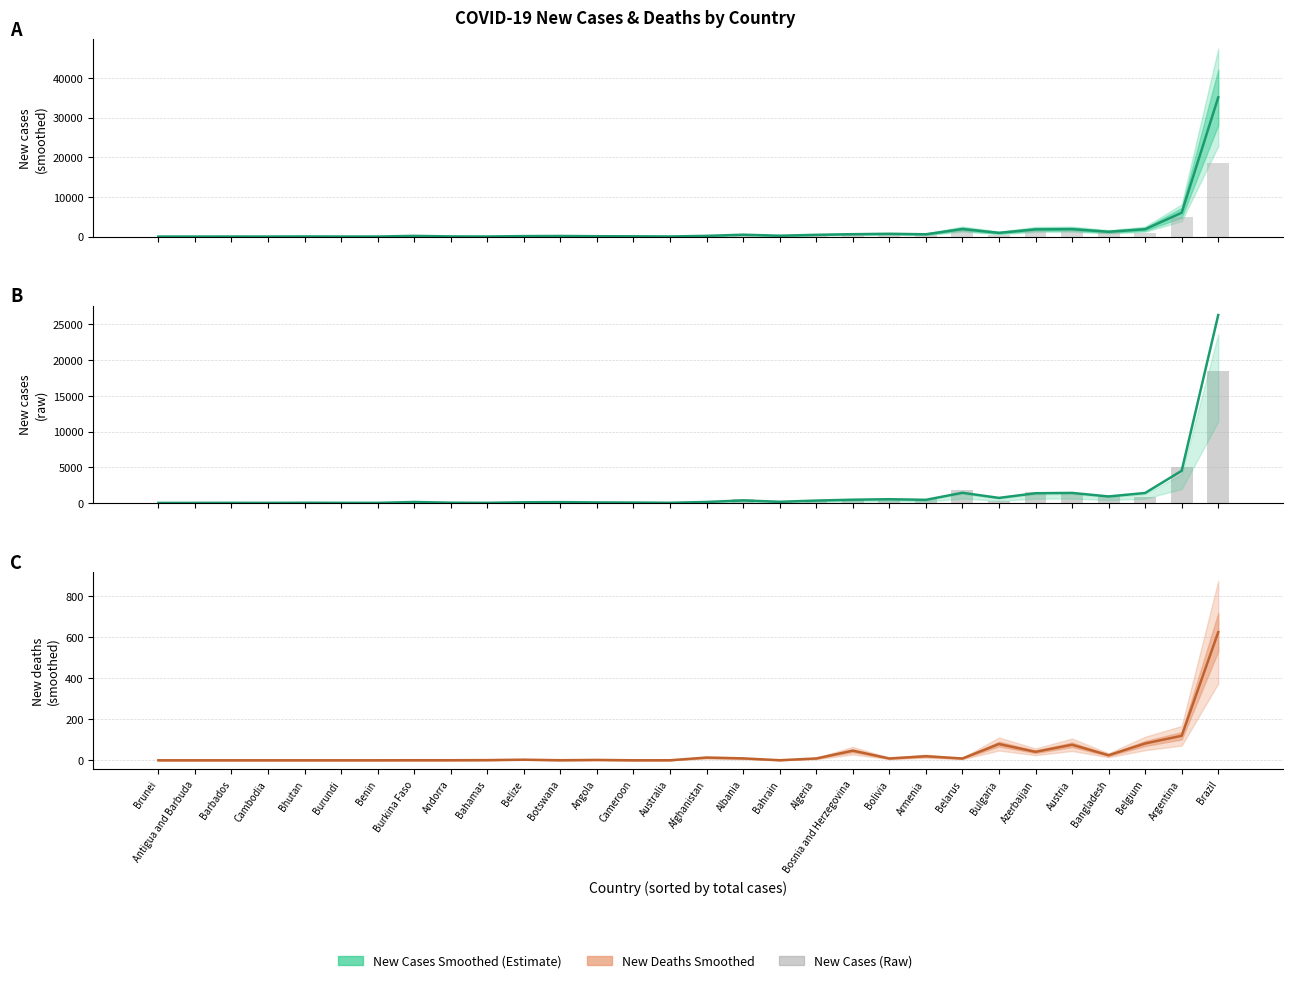

Is the value of new_deaths_smoothed at Barbados greater than the value of new_cases at Botswana?

No